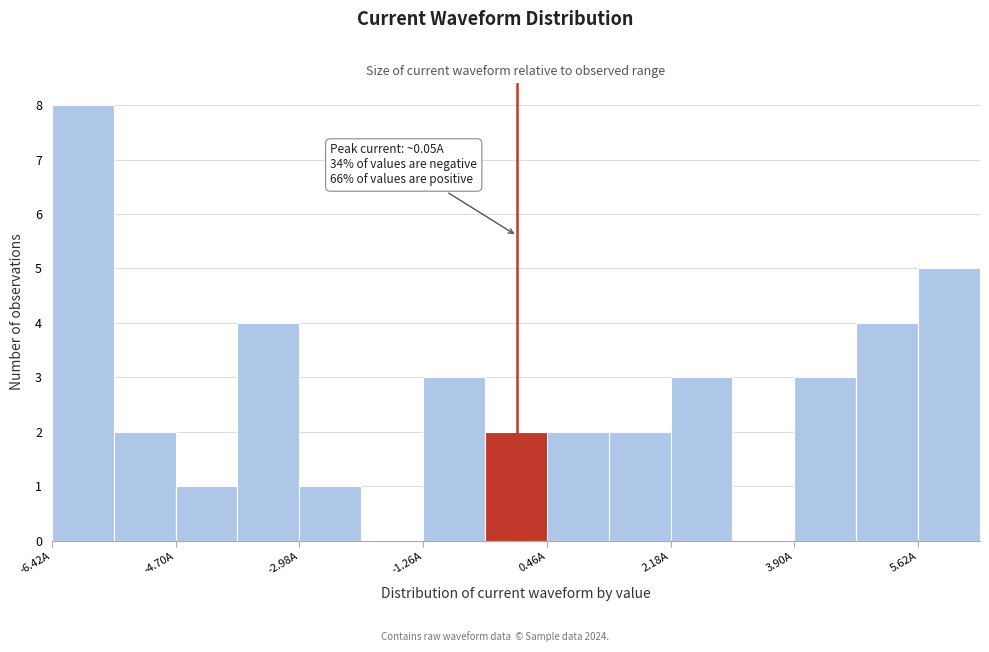

Over which range of the x-axis is the bar tallest?

-6.4 to -5.6